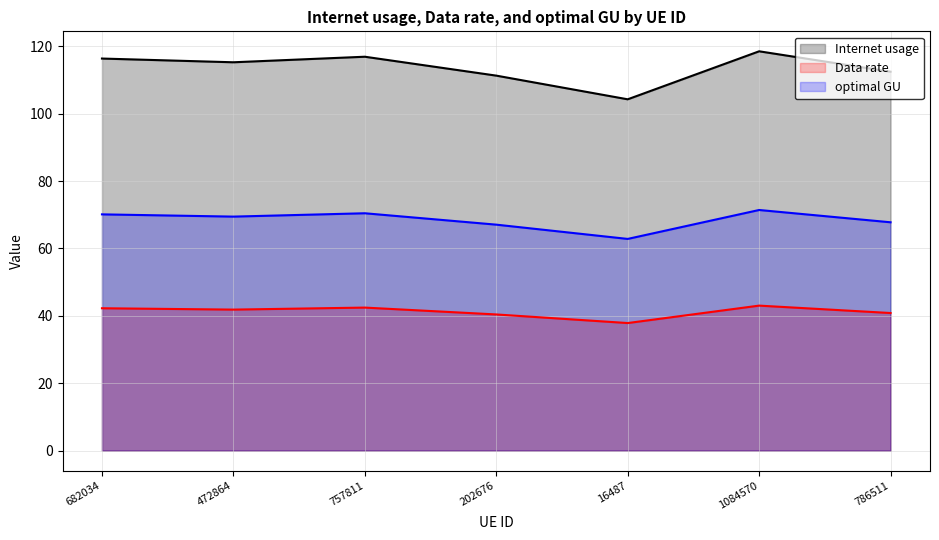

How many interior local peaks does the optimal GU series have?

2